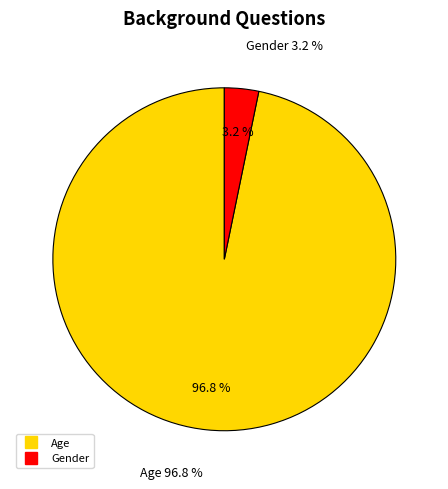

How many slices are in this pie chart?

2